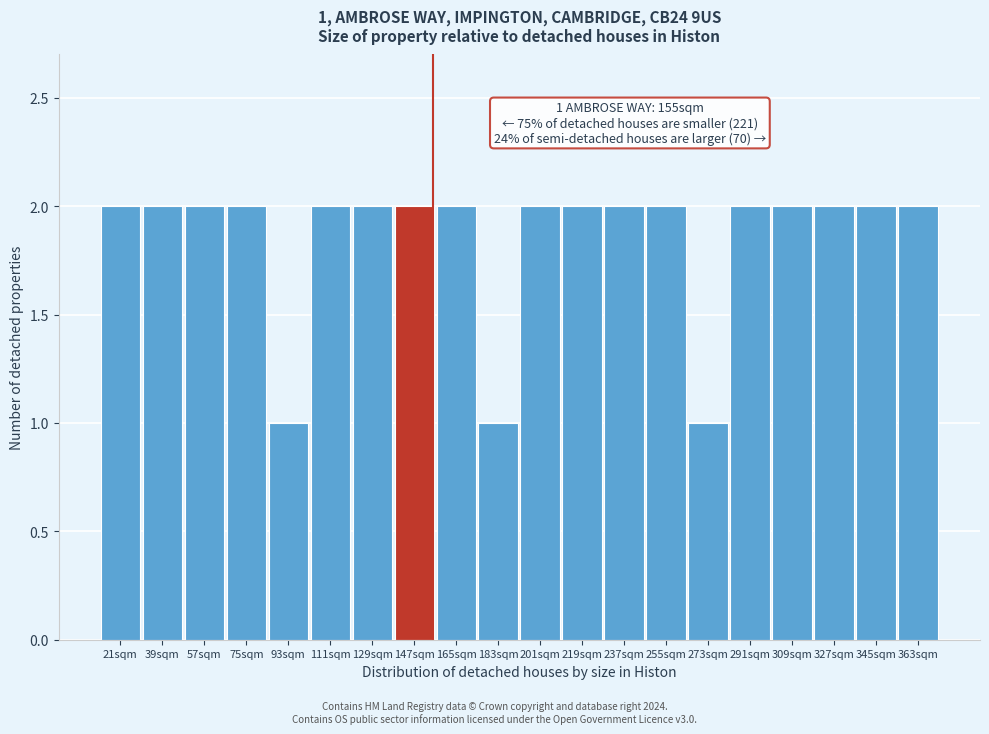

Reading right to left, what are all the values shown in this chart?

363sqm=2	345sqm=2	327sqm=2	309sqm=2	291sqm=2	273sqm=1	255sqm=2	237sqm=2	219sqm=2	201sqm=2	183sqm=1	165sqm=2	147sqm=2	129sqm=2	111sqm=2	93sqm=1	75sqm=2	57sqm=2	39sqm=2	21sqm=2